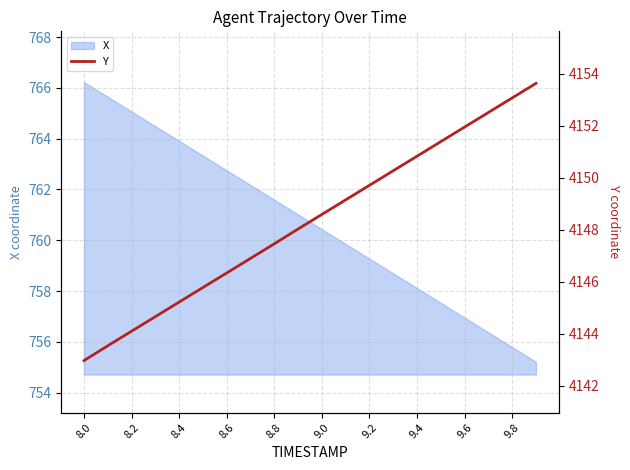

The value of X at 8.4 is 1357.7. True or false?

False